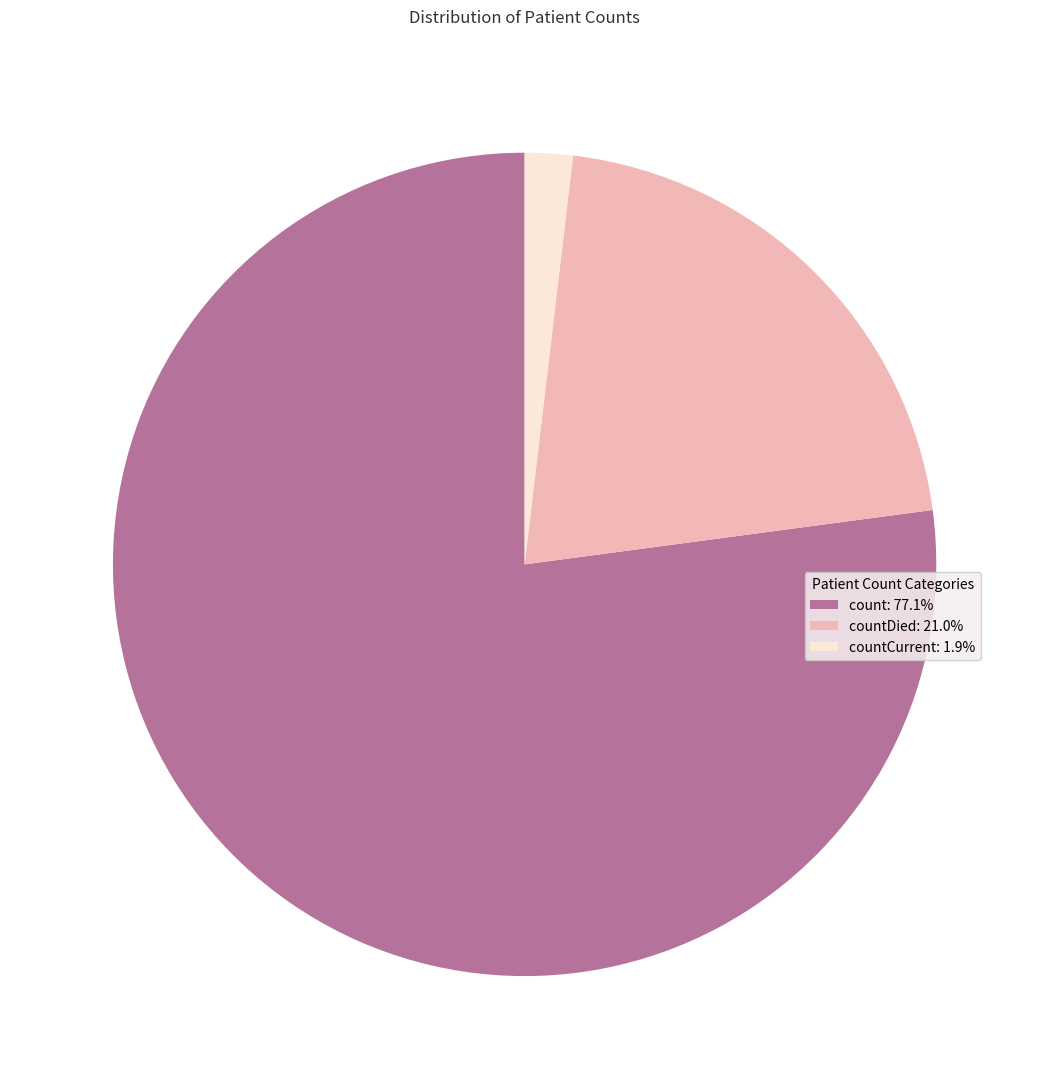

Is there a majority slice in this chart?

Yes